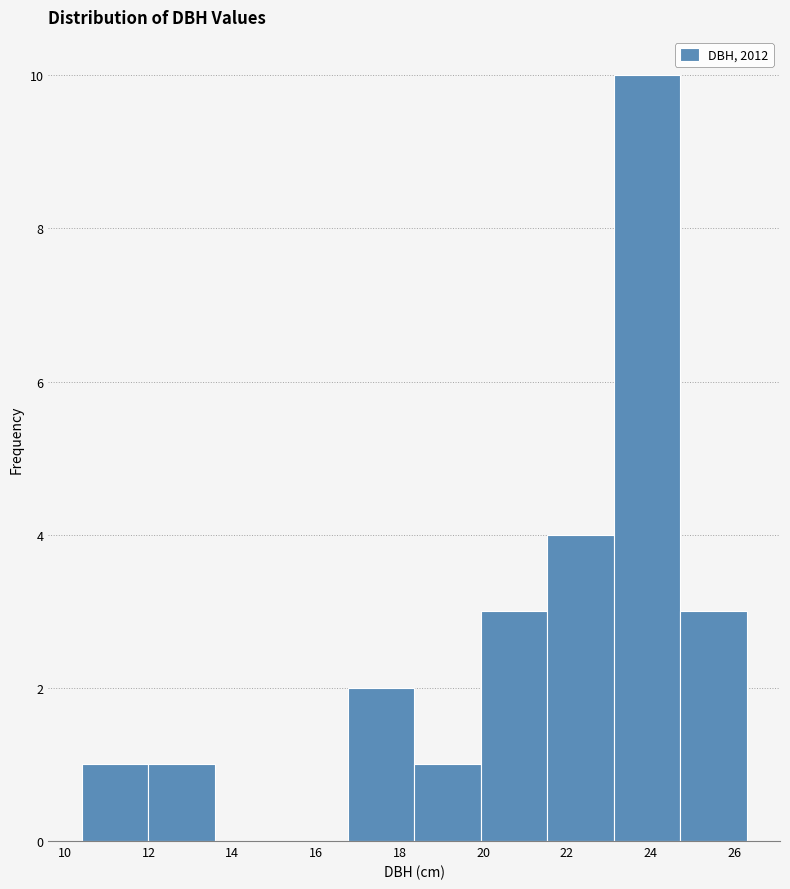

Reading left to right, transcribe this chart: for each bar, give the range it covers on the x-axis and its height. Neither the bar edges nor the heights are printed on the chart, so give them approximately, as read against the axes.

10.4 to 12.0: 1
12.0 to 13.6: 1
13.6 to 15.2: 0
15.2 to 16.8: 0
16.8 to 18.4: 2
18.4 to 20.0: 1
20.0 to 21.6: 3
21.6 to 23.2: 4
23.2 to 24.8: 10
24.8 to 26.4: 3